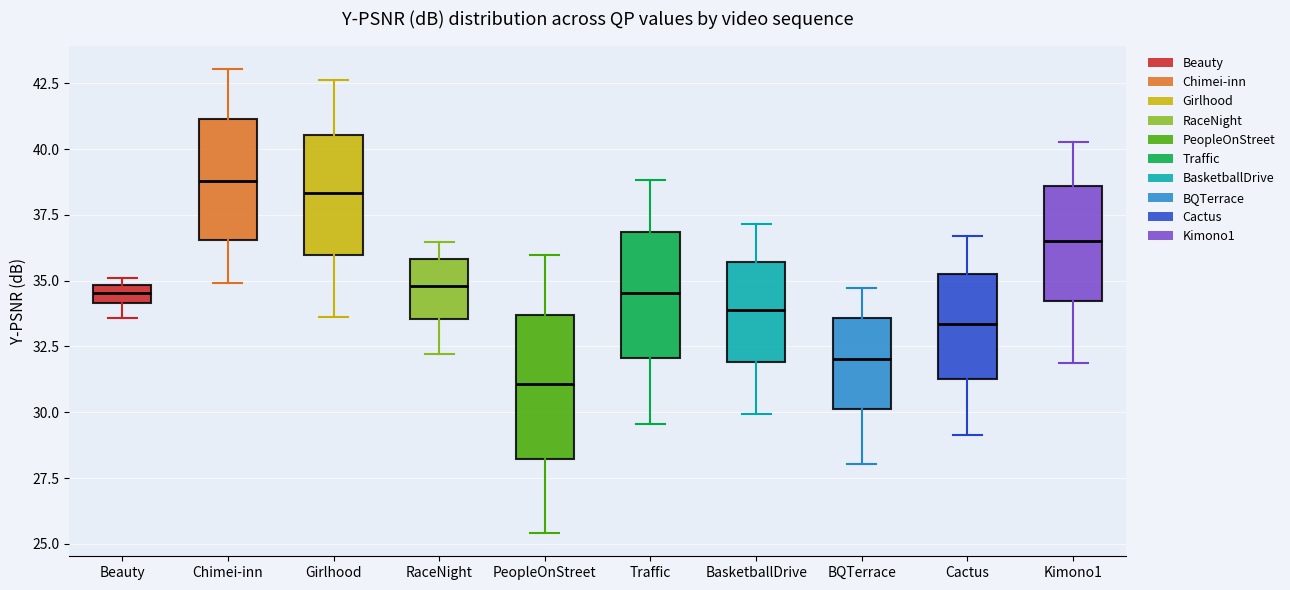

Which box is the tallest, from its lower edge to its upper edge?

PeopleOnStreet